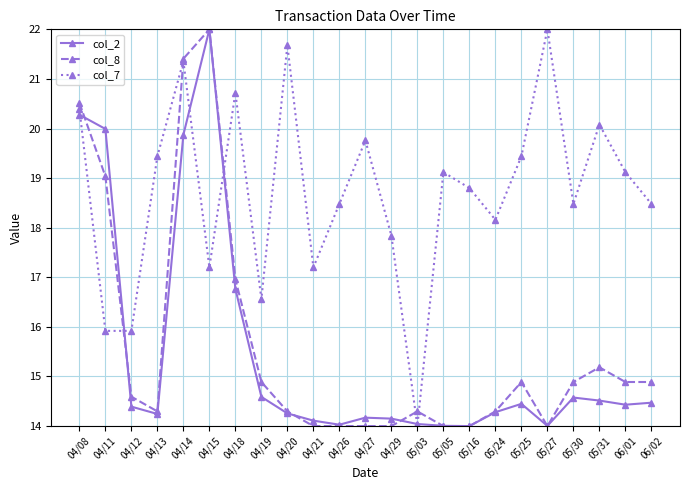

In col_7, how many points are higher than both neighbors (excluding endpoints)?

7